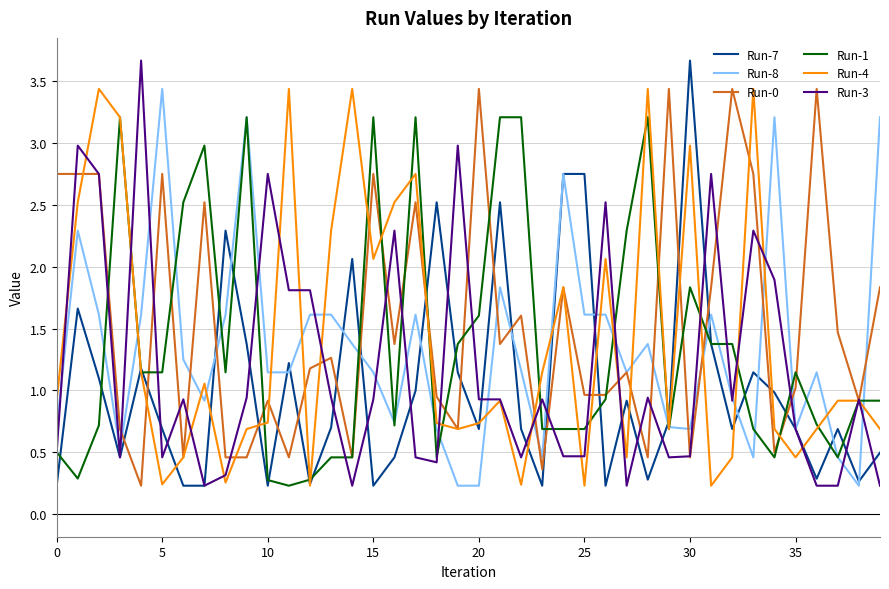

After their last crossing, which series has the higher values: Run-1 or Run-3?

Run-1